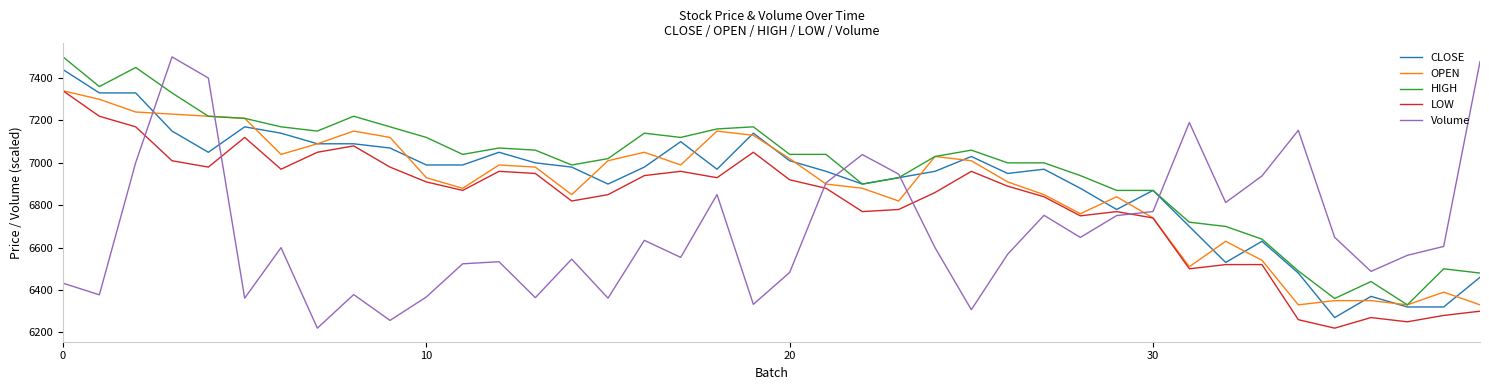

Which series ends up on top after the final intersection of Volume and LOW?

Volume